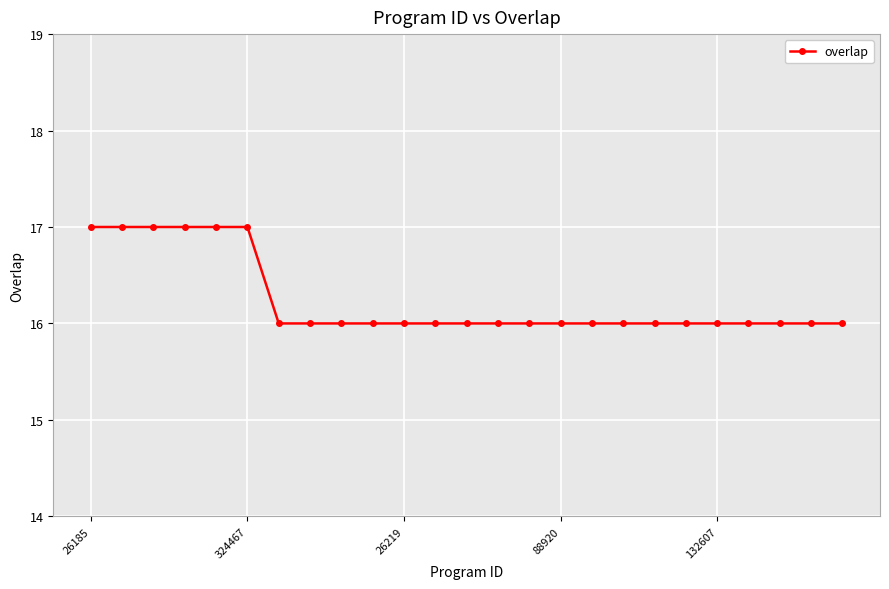

What is the maximum value shown in the chart?

17